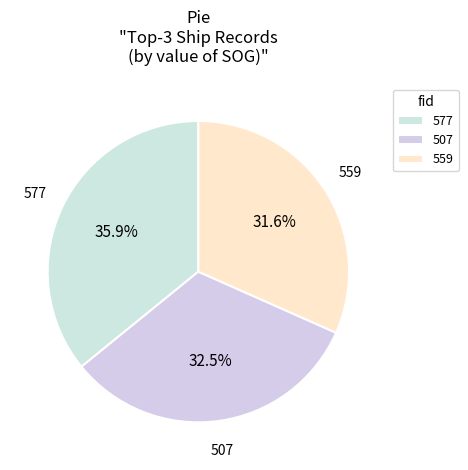

Which has a higher value, 507 or 559?

507